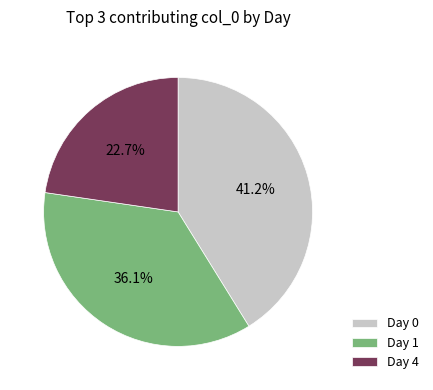

Between Day 4 and Day 0, which is larger?

Day 0